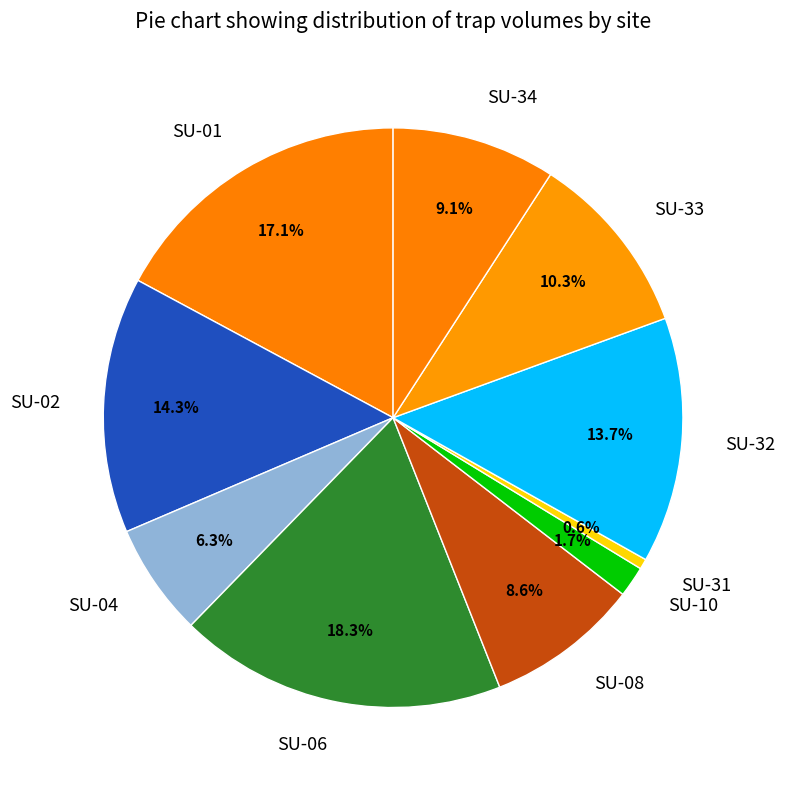

What percentage is the SU-32 slice, to the nearest percent?

14%